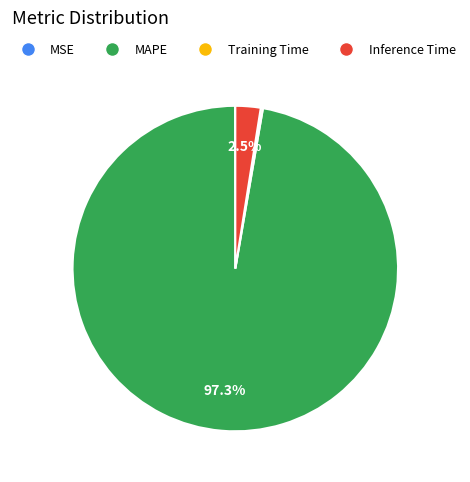

Which slice is the largest?

MAPE